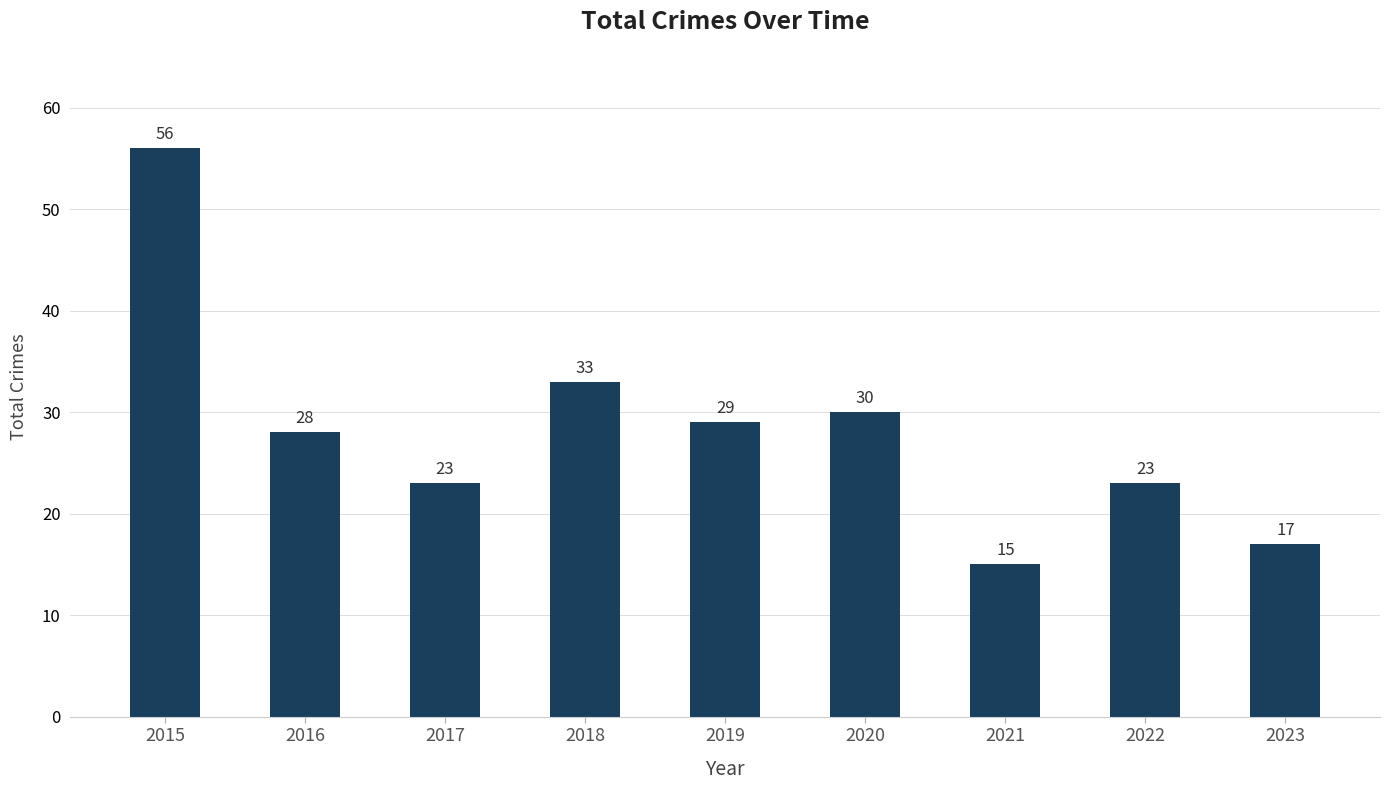

Reading left to right, extract all data points from this chart.

56	28	23	33	29	30	15	23	17